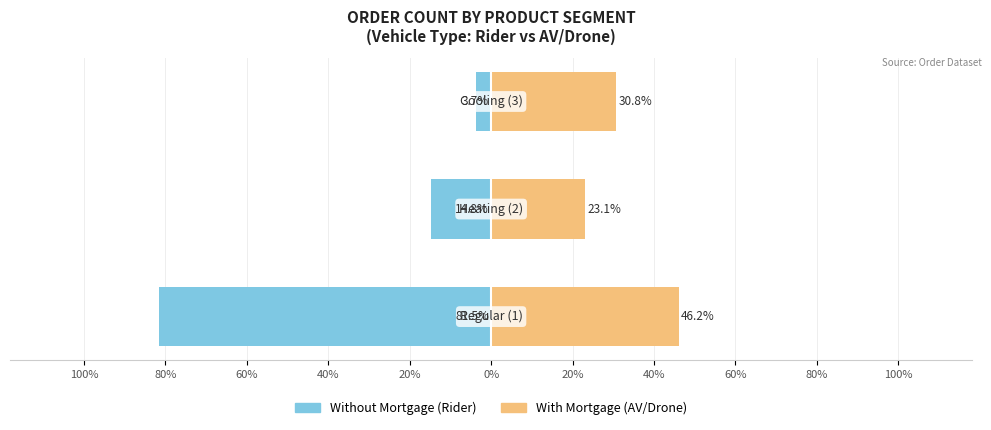

True or false: Without Mortgage has a value of -117.8 at 20%.

False